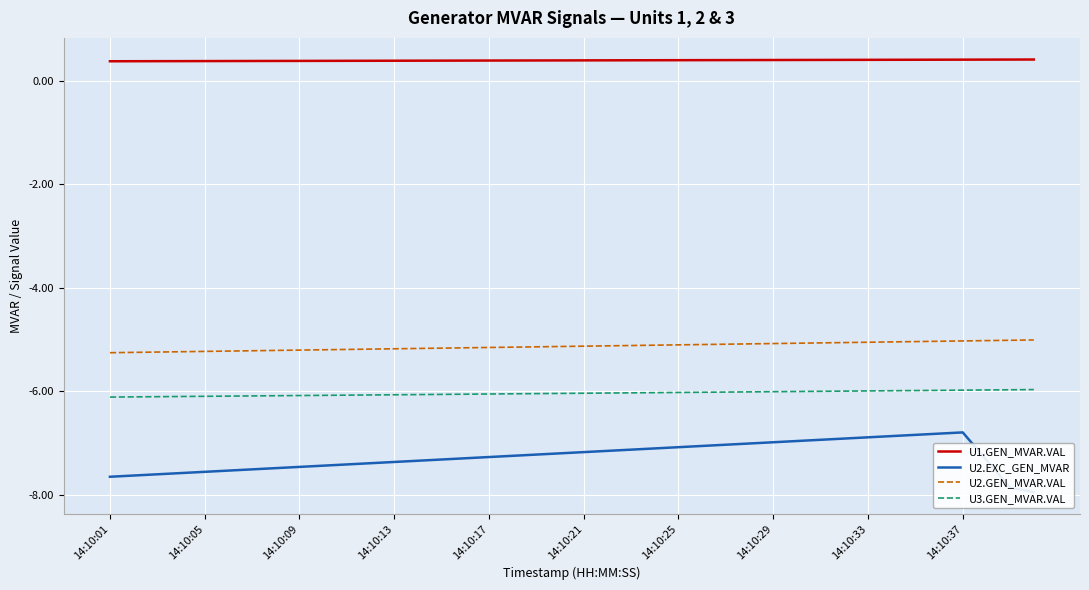

Is it true that U2.GEN_MVAR.VAL equals -7.3 at 14:10:25?

False